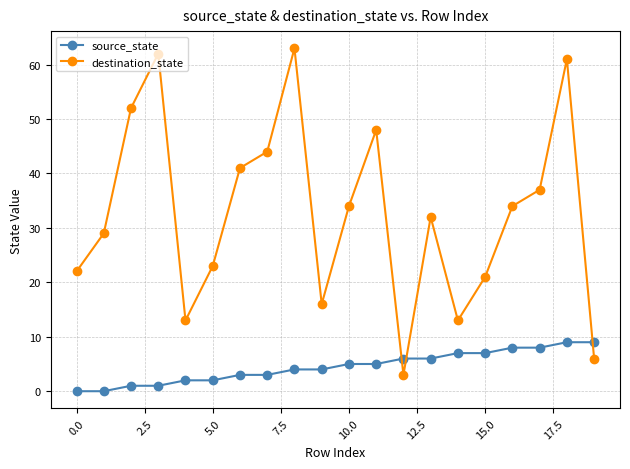

Reading right to left, list all the values displayed in this chart.

source_state: 9	9	8	8	7	7	6	6	5	5	4	4	3	3	2	2	1	1	0	0
destination_state: 6	61	37	34	21	13	32	3	48	34	16	63	44	41	23	13	62	52	29	22